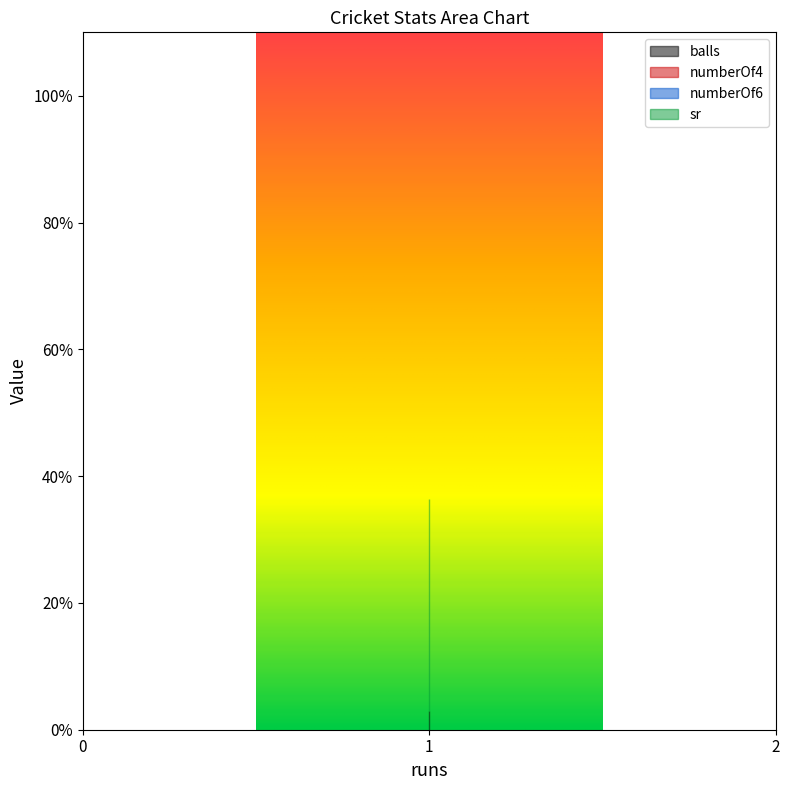

What is the sum of all sr values?

100.0